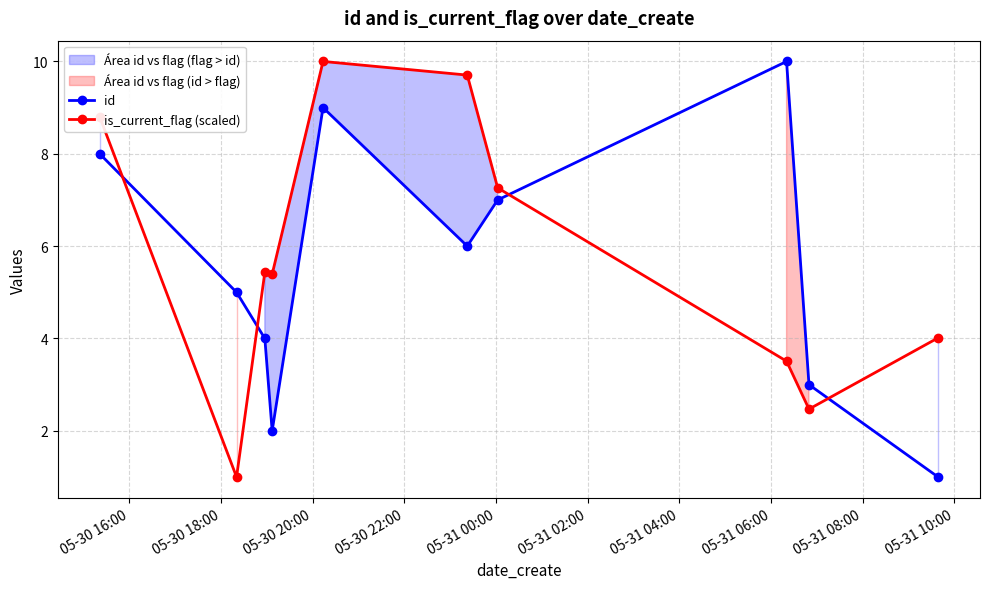

Which series has the widest spread of values?

id